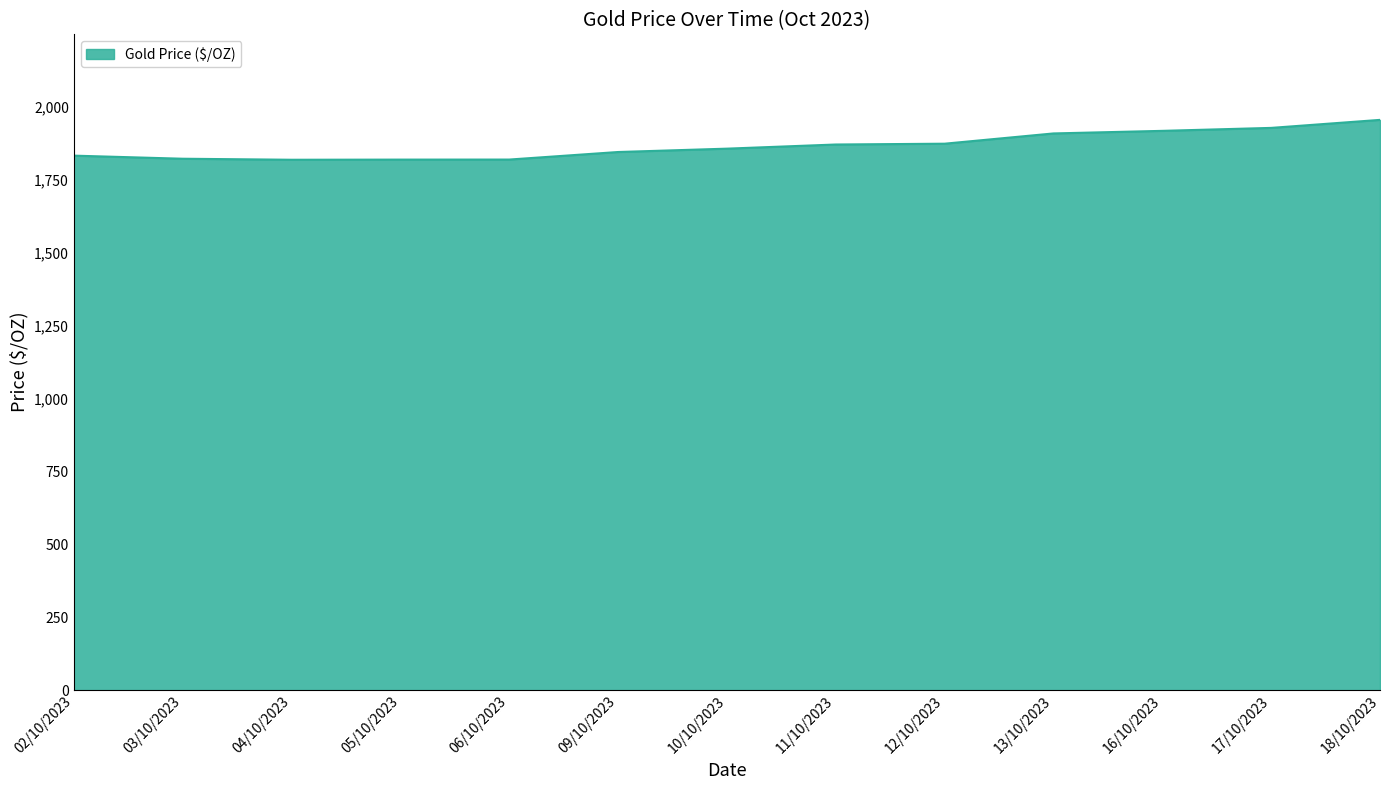

Does the chart display data point markers on the line(s)?

No